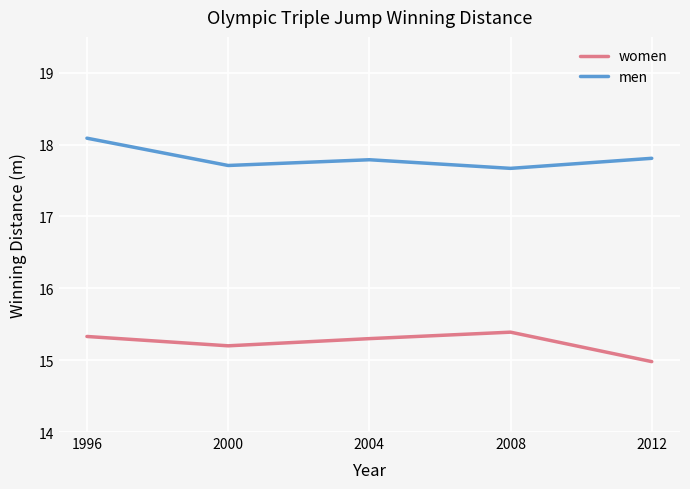

Between 1996 and 2012, which series saw the biggest shift?

women